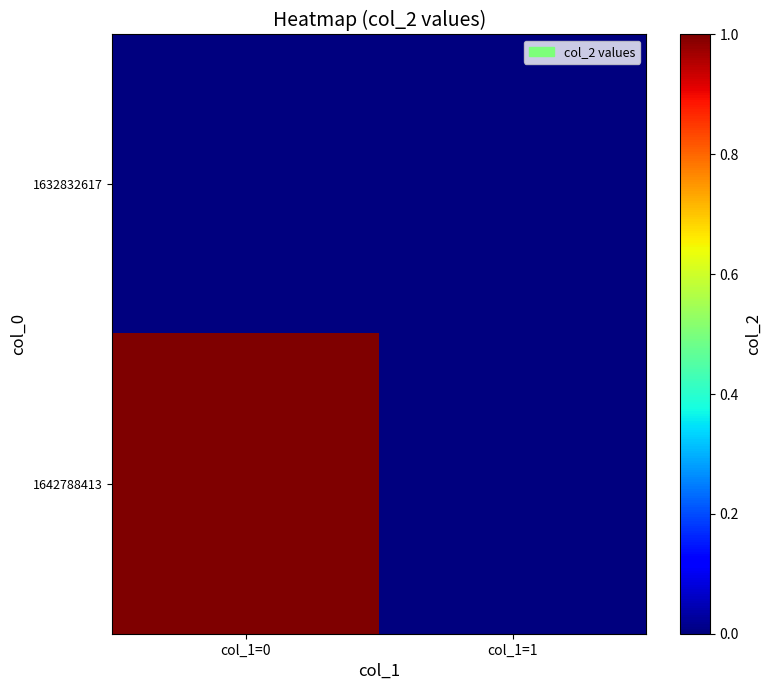

Count the number of categories in the chart.

2